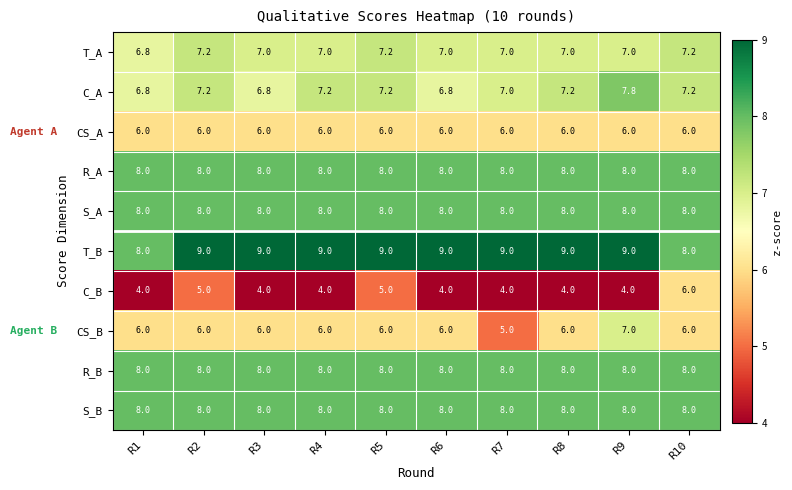

Where does the C_A series first go above 7?

R2